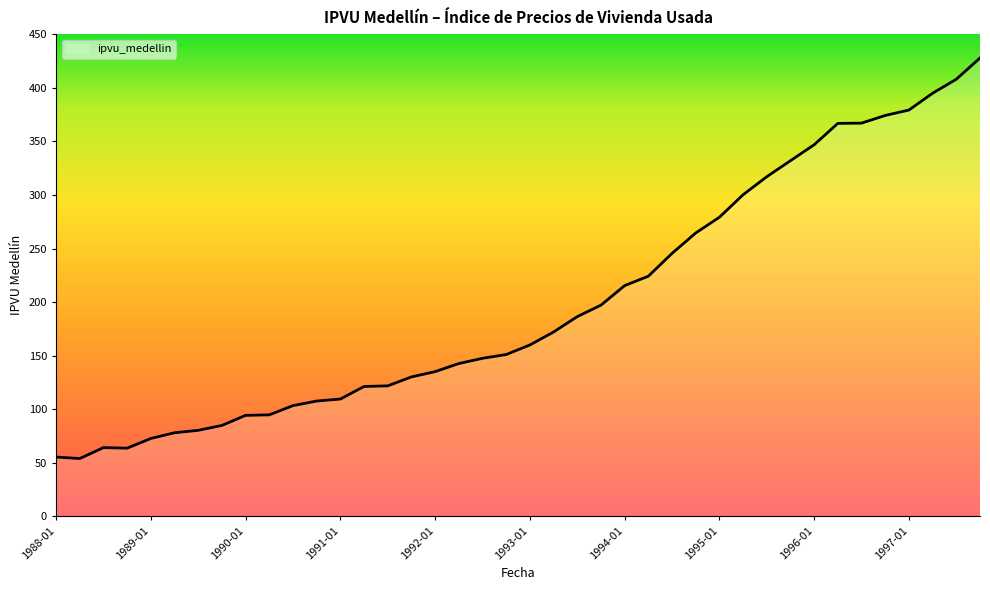

Does the chart display data point markers on the line(s)?

No